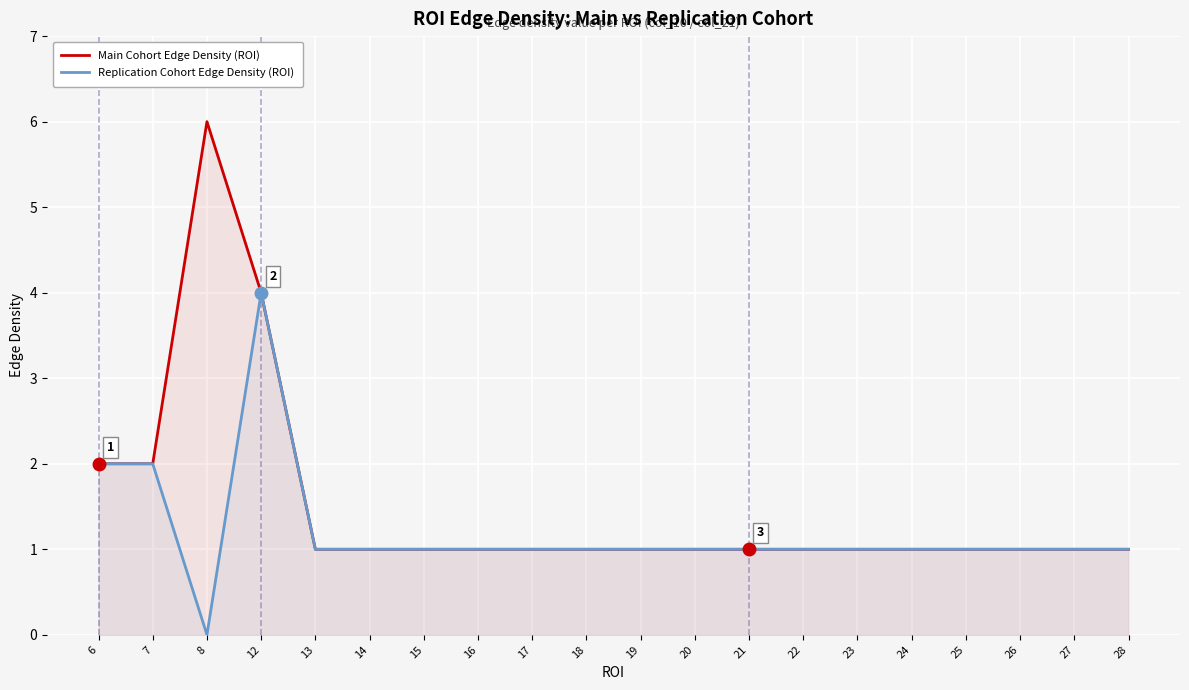

At how many categories does at least one series exceed 4?

1